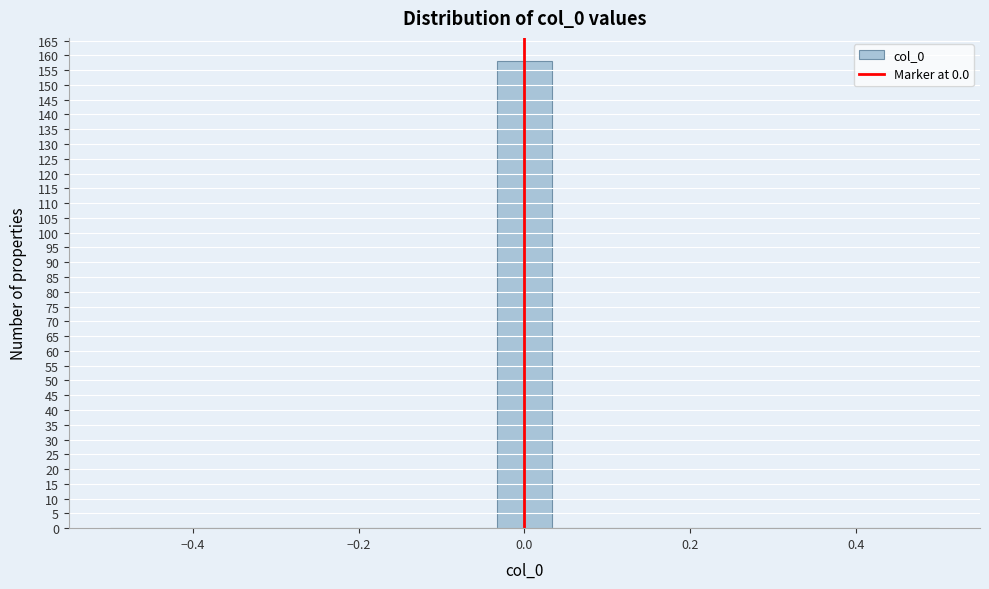

Around what value on the x-axis is the tallest bar? Give the approximate position of its centre, as read against the axis.

0.00